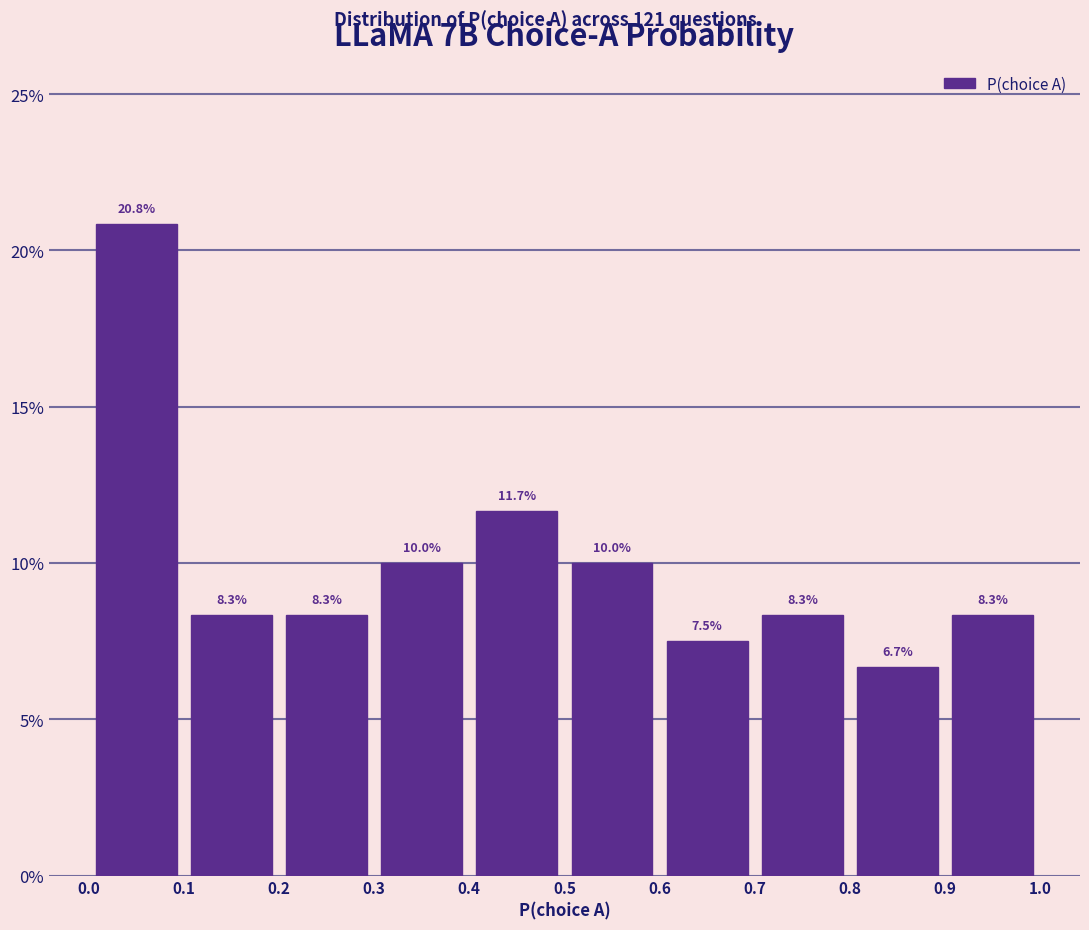

Reading left to right, list every bar in this chart as the range it spans on the x-axis followed by its height.

0.0 to 0.1: 20.8
0.1 to 0.2: 8.3
0.2 to 0.3: 8.3
0.3 to 0.4: 10.0
0.4 to 0.5: 11.7
0.5 to 0.6: 10.0
0.6 to 0.7: 7.5
0.7 to 0.8: 8.3
0.8 to 0.9: 6.7
0.9 to 1.0: 8.3